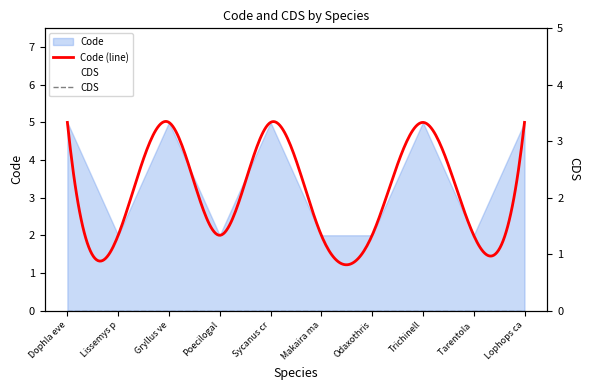

How many values are below 5?

5